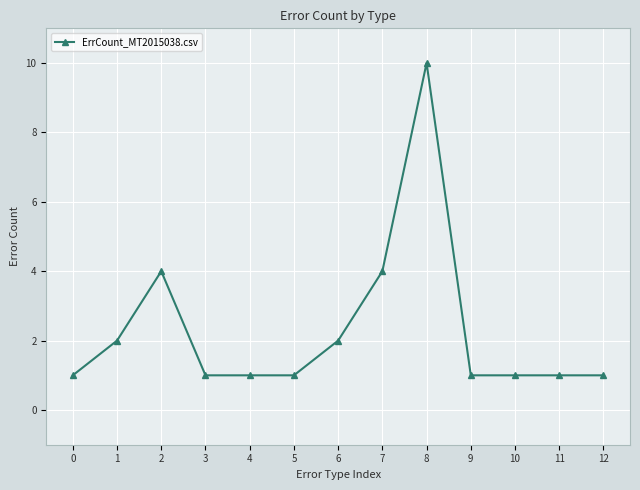

What is the value of the 3rd point from the left?

4